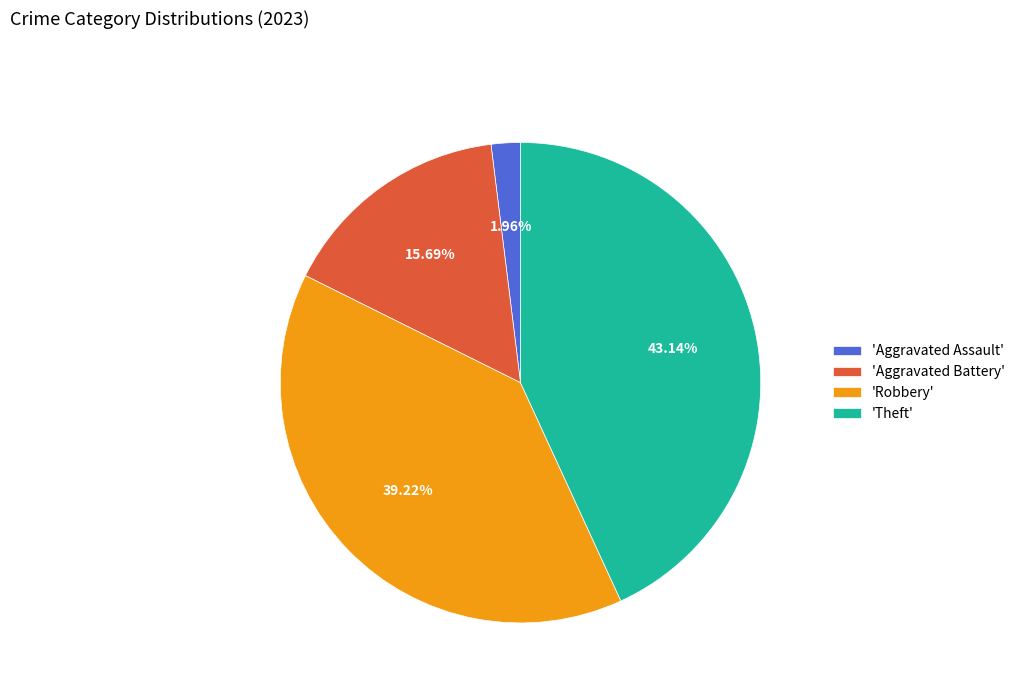

Is there any slice that represents more than half of the pie?

No